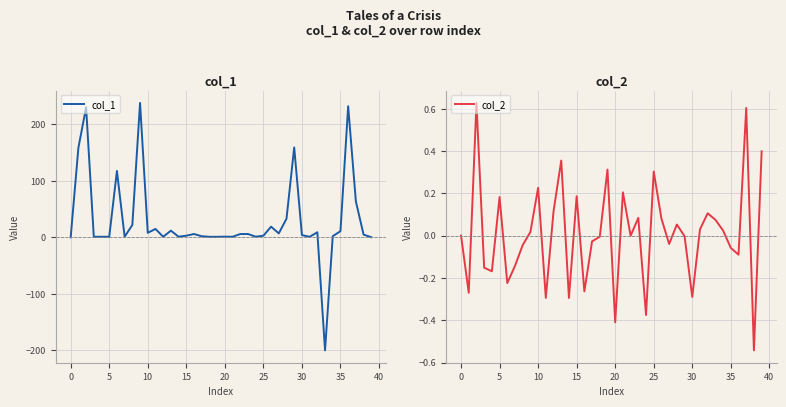

Which series has the widest spread of values?

col_1